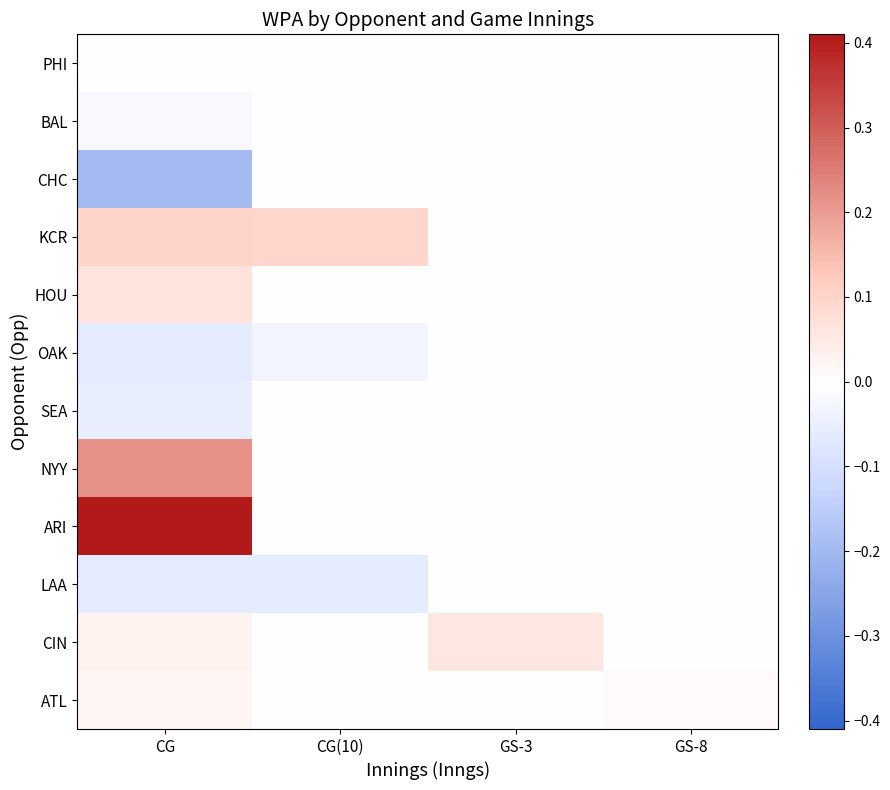

Reading left to right, what are all the values shown in this chart?

PHI: CG=-0.0	CG(10)=0.0	GS-3=0.0	GS-8=0.0
BAL: CG=-0.0	CG(10)=0.0	GS-3=0.0	GS-8=0.0
CHC: CG=-0.2	CG(10)=0.0	GS-3=0.0	GS-8=0.0
KCR: CG=0.1	CG(10)=0.1	GS-3=0.0	GS-8=0.0
HOU: CG=0.1	CG(10)=0.0	GS-3=0.0	GS-8=0.0
OAK: CG=-0.1	CG(10)=-0.0	GS-3=0.0	GS-8=0.0
SEA: CG=-0.1	CG(10)=0.0	GS-3=0.0	GS-8=0.0
NYY: CG=0.2	CG(10)=0.0	GS-3=0.0	GS-8=0.0
ARI: CG=0.4	CG(10)=0.0	GS-3=0.0	GS-8=0.0
LAA: CG=-0.1	CG(10)=-0.1	GS-3=0.0	GS-8=0.0
CIN: CG=0.0	CG(10)=0.0	GS-3=0.1	GS-8=0.0
ATL: CG=0.0	CG(10)=0.0	GS-3=0.0	GS-8=0.0